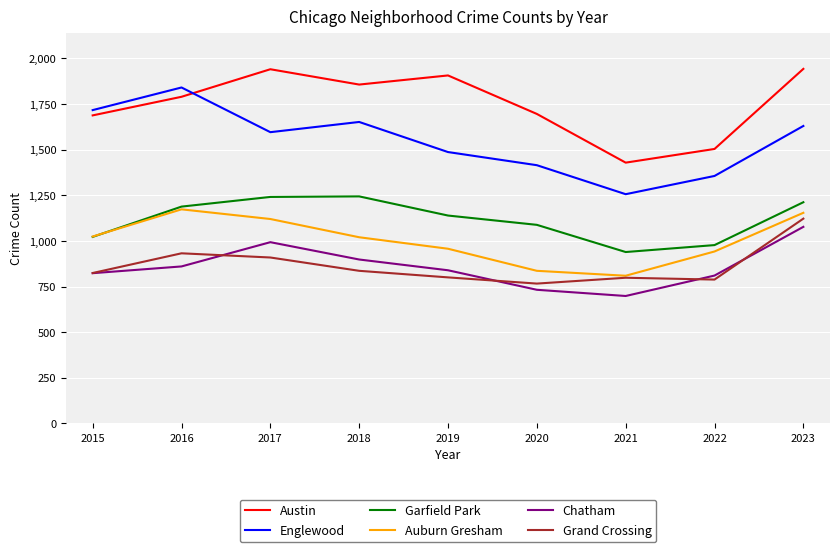

What is the maximum value for Grand Crossing?

1122